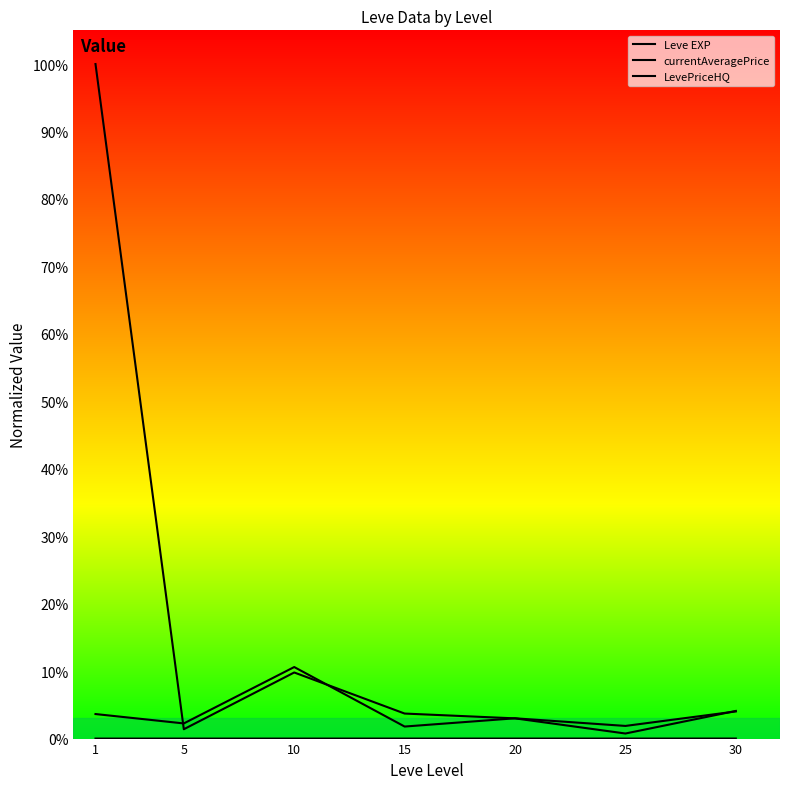

Between 5 and 15, which is larger?

15